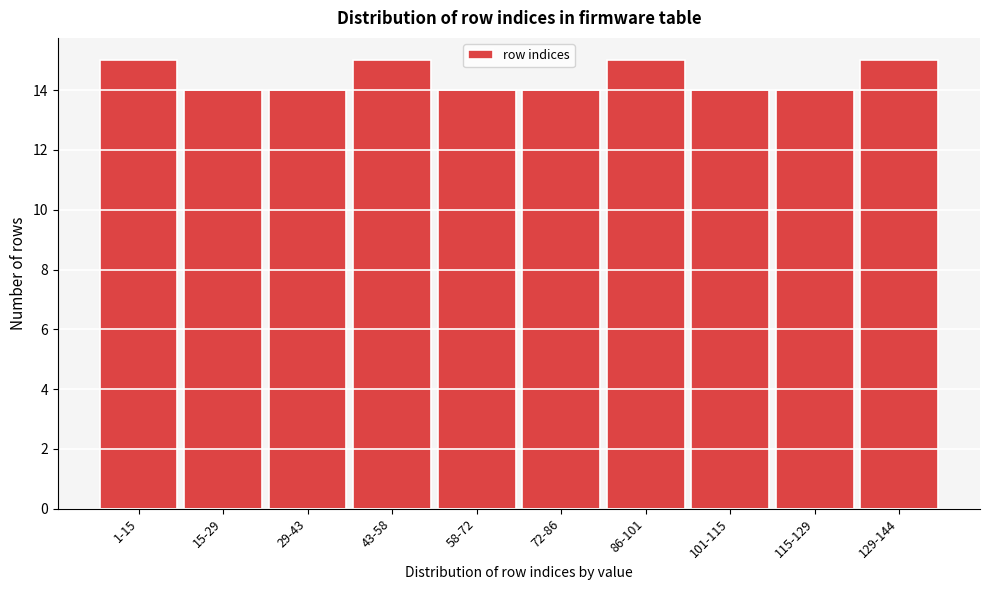

Reading left to right, what are all the values shown in this chart?

15	14	14	15	14	14	15	14	14	15